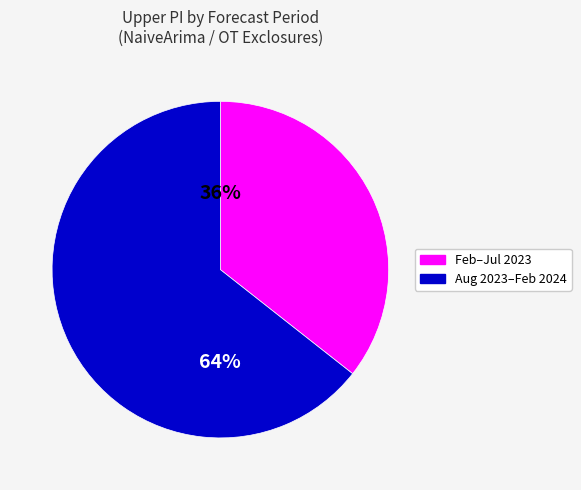

Is the sum of Feb–Jul 2023 and Aug 2023–Feb 2024 greater than half?

Yes